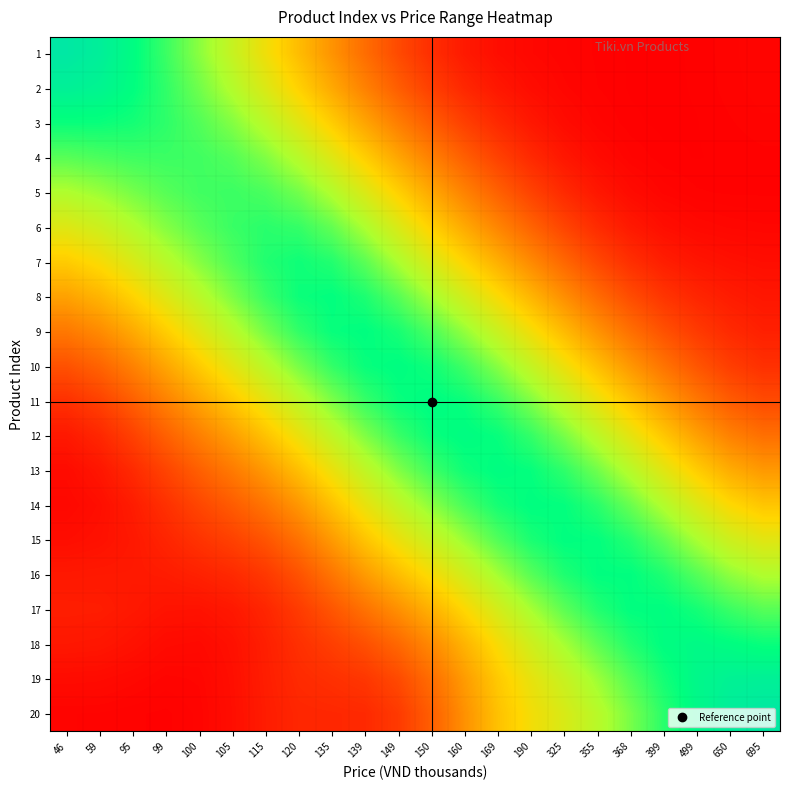

What is the total value across all series at 190?

191.5